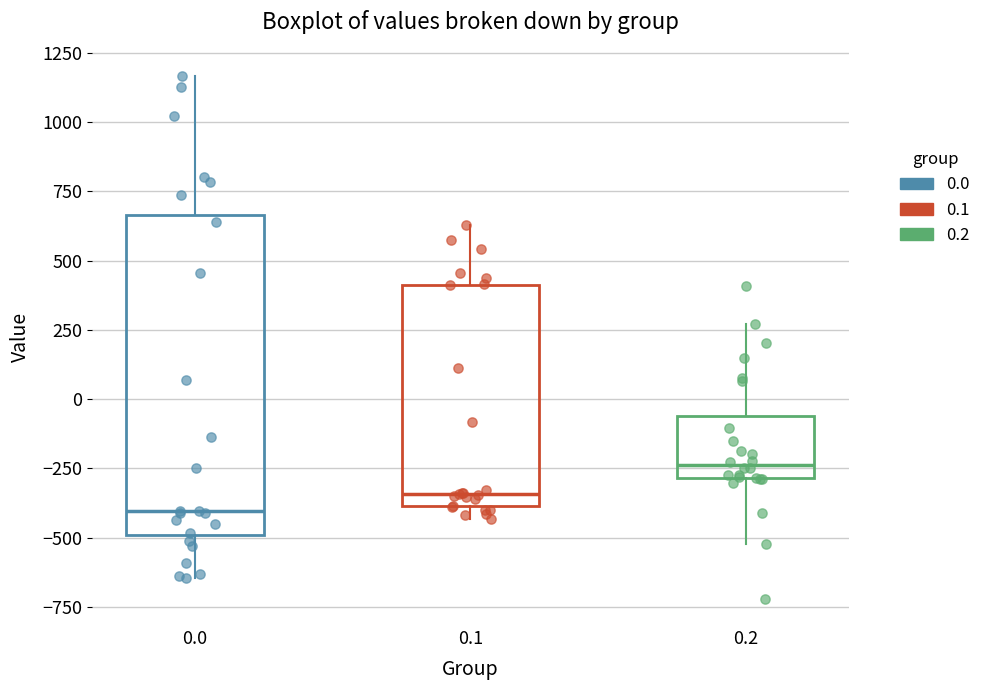

Which box is the tallest, from its lower edge to its upper edge?

0.0